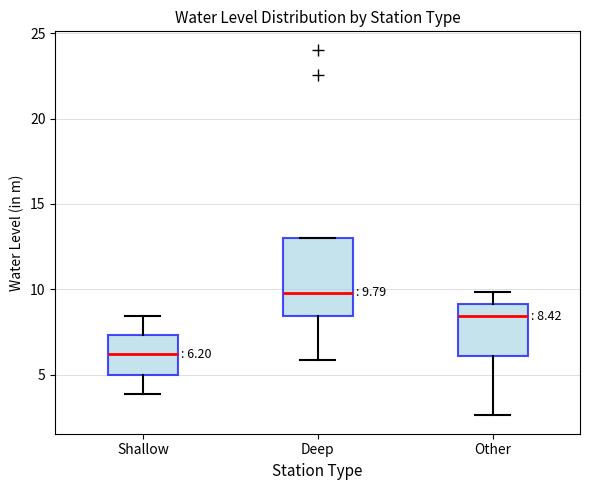

Which box is the tallest, from its lower edge to its upper edge?

Deep